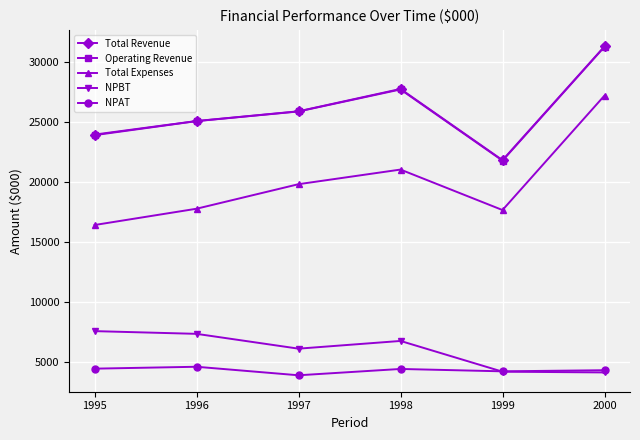

At how many categories does at least one series exceed 30834?

1